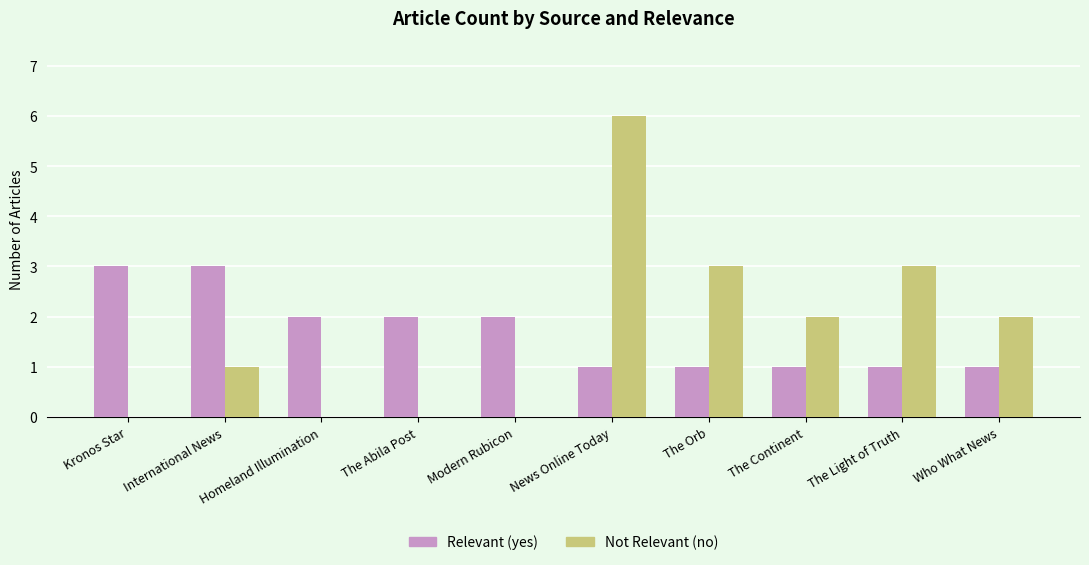

Count the number of categories in the chart.

10